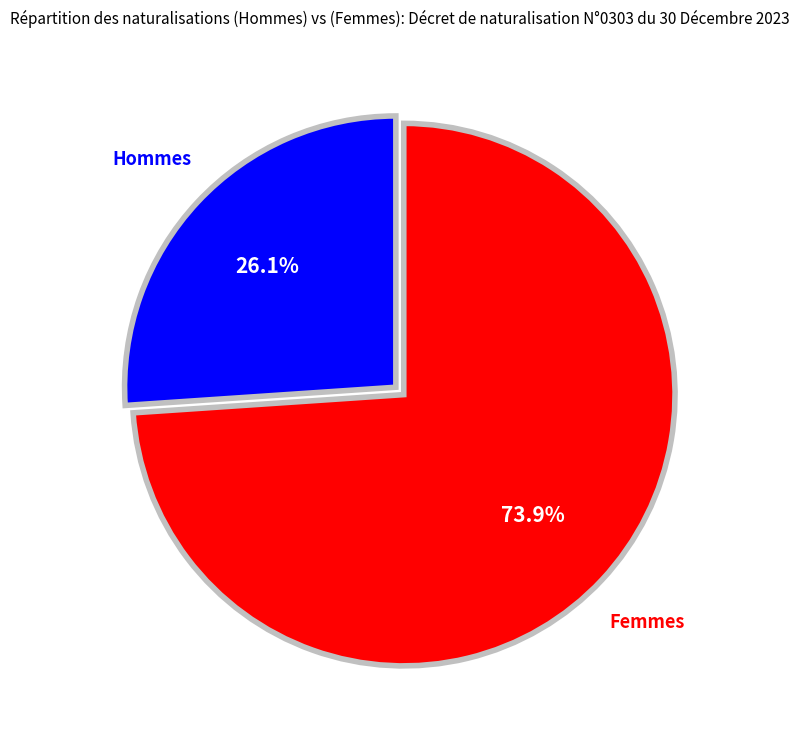

Is there a majority slice in this chart?

Yes